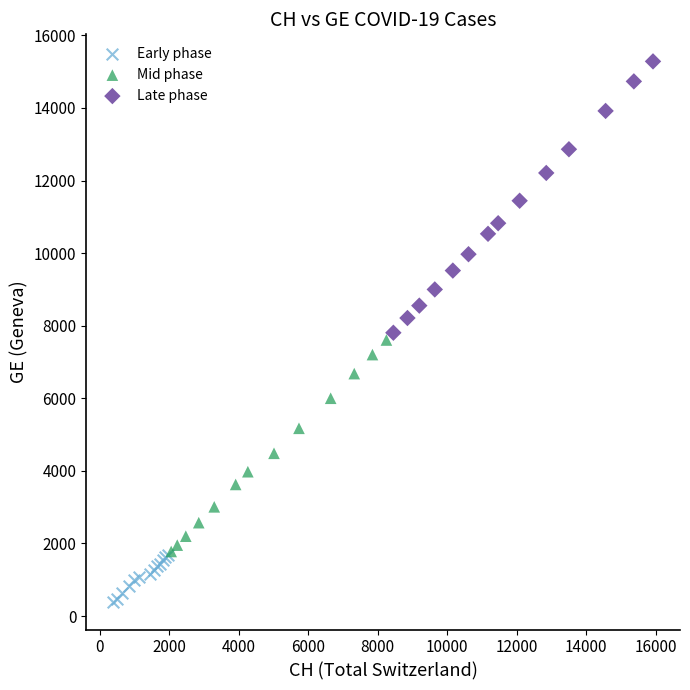

Which series contains the lowest Y value?

Early phase